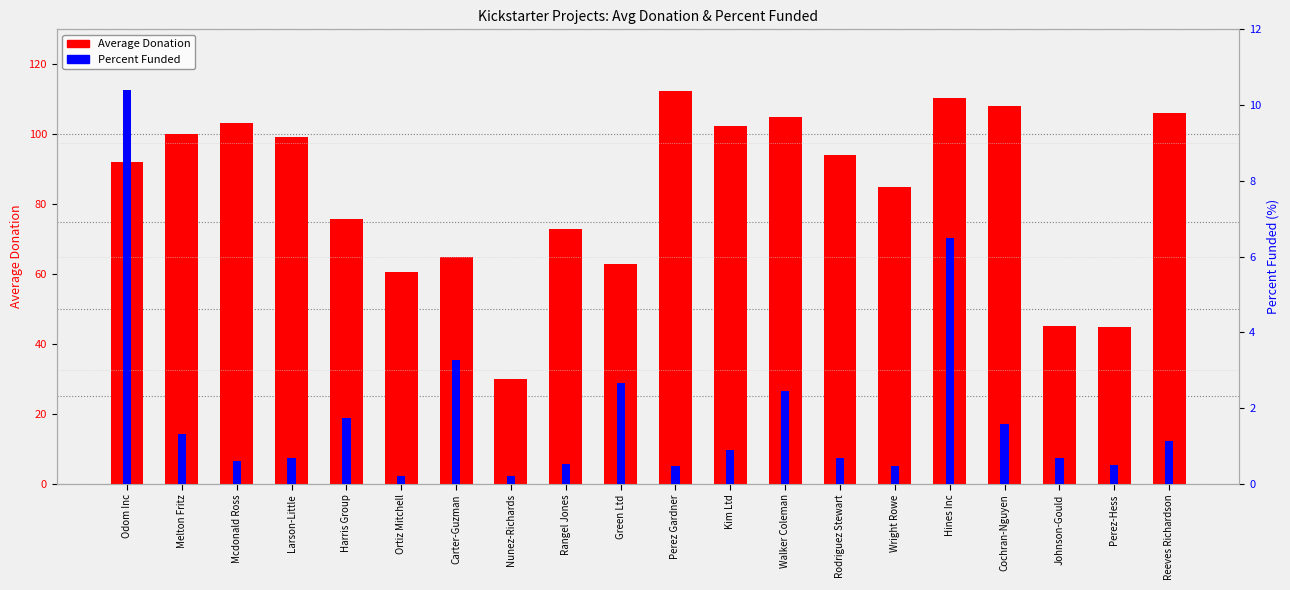

List the labels in order of Percent Funded value, largest first.

Odom Inc, Hines Inc, Carter-Guzman, Green Ltd, Walker Coleman, Harris Group, Cochran-Nguyen, Melton Fritz, Reeves Richardson, Kim Ltd, Larson-Little, Rodriguez Stewart, Johnson-Gould, Mcdonald Ross, Rangel Jones, Perez-Hess, Perez Gardner, Wright Rowe, Ortiz Mitchell, Nunez-Richards